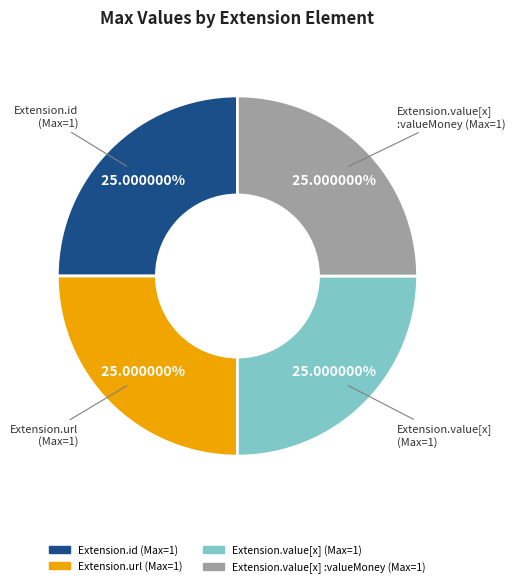

Does any single category account for the majority?

No